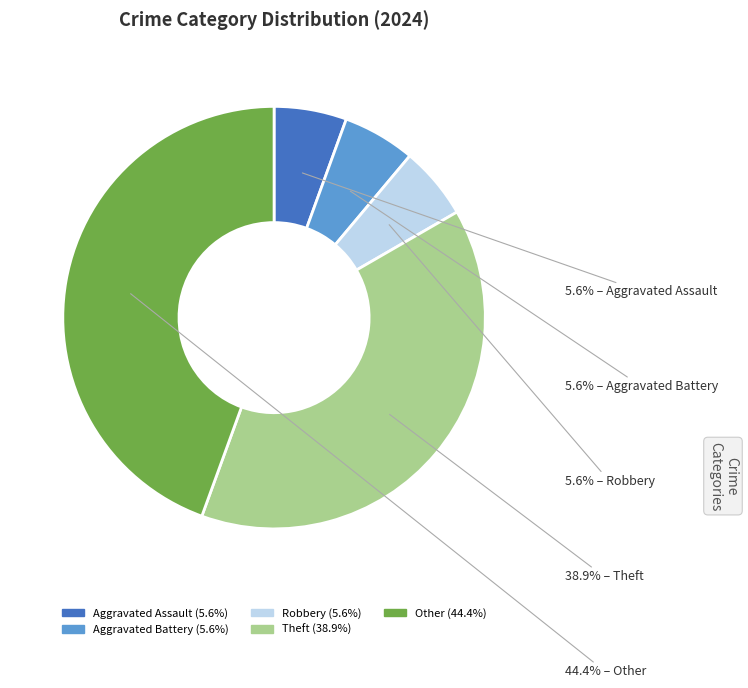

Is there a majority slice in this chart?

No